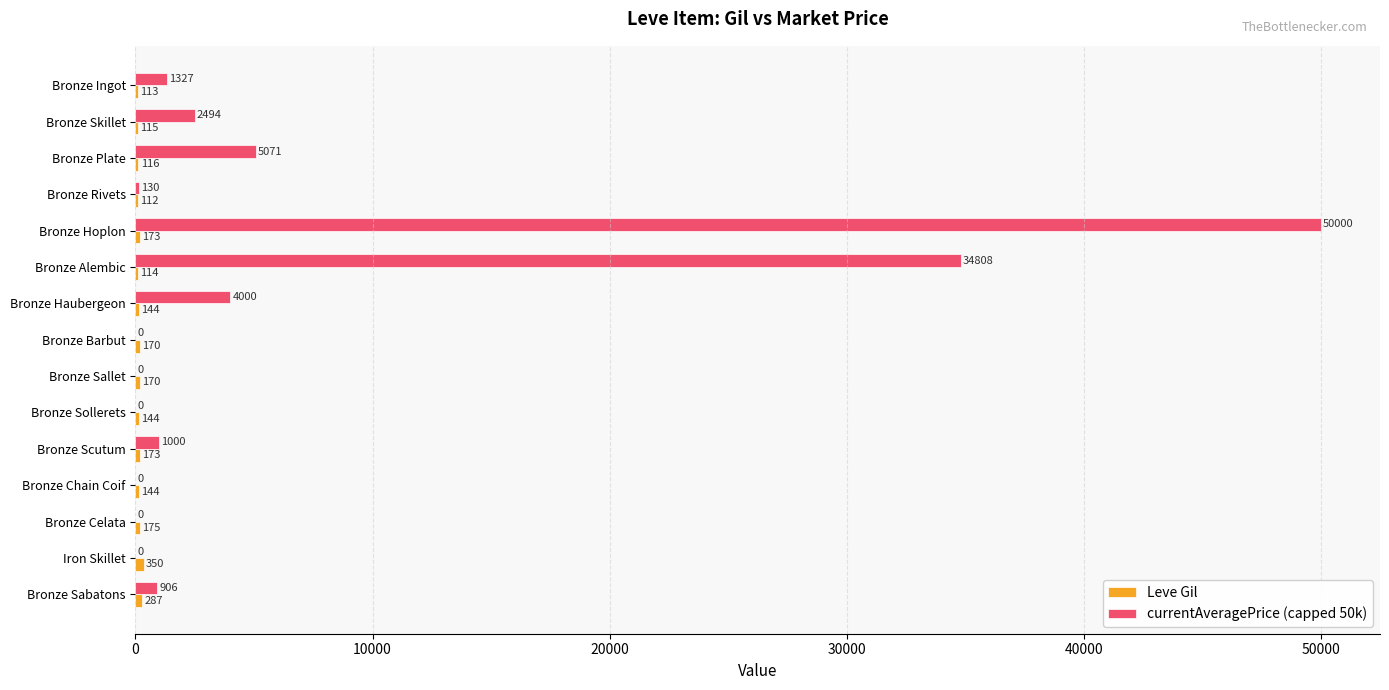

Which series has the largest total across all categories?

currentAveragePrice (capped 50k)